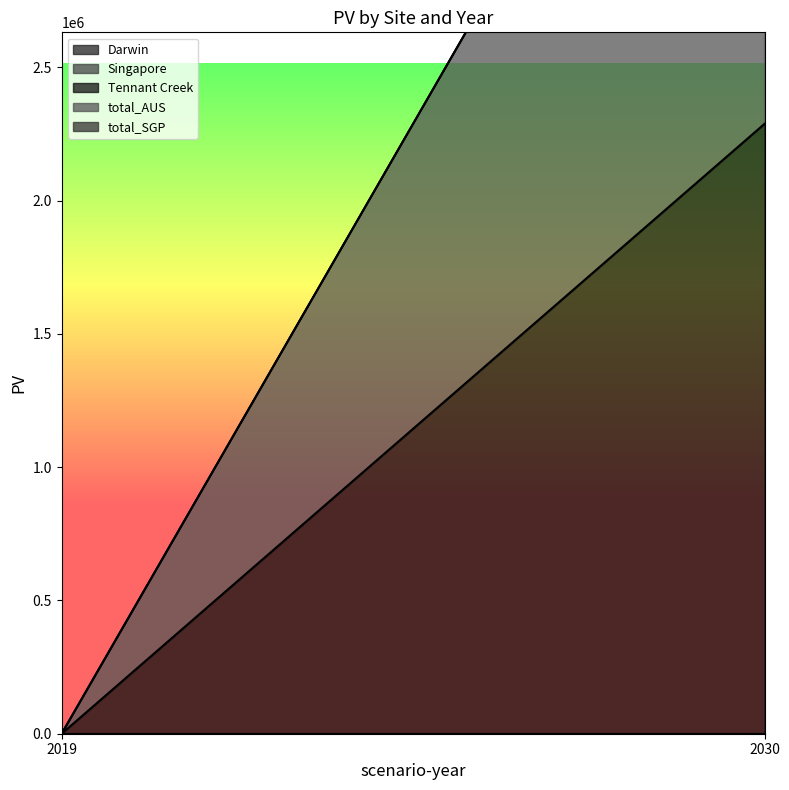

Reading left to right, transcribe all the data shown in this chart.

Darwin: 0.0	0.0
Singapore: 0.0	0.0
Tennant Creek: 0.0	2288285.6
total_AUS: 0.0	2288285.6
total_SGP: 0.0	0.0